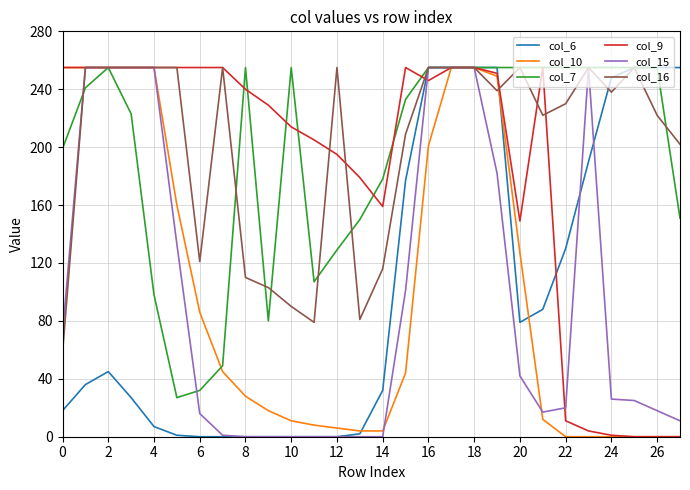

What is the maximum value shown in the chart?

255